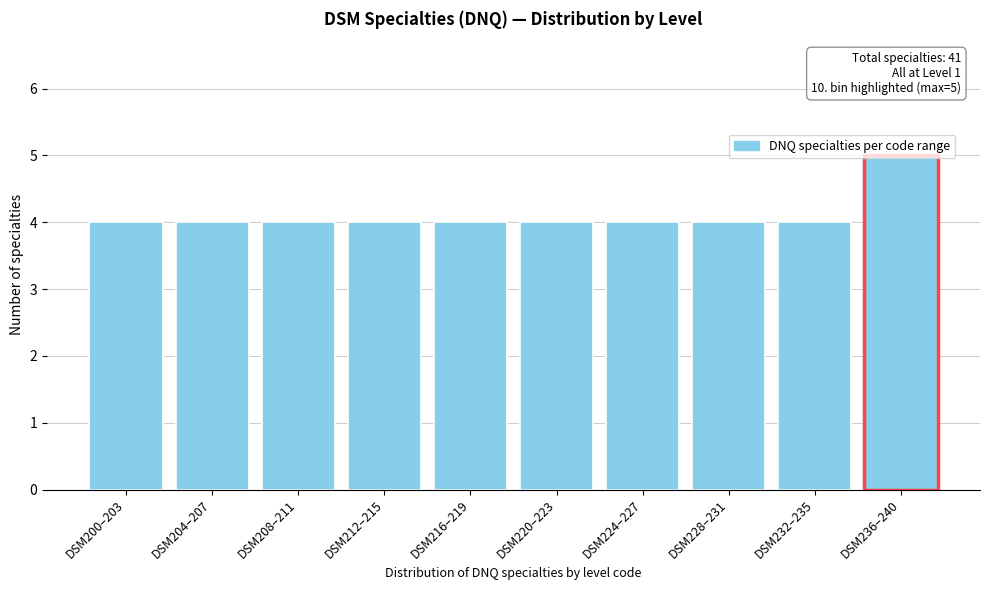

Read the value at DSM208–211.

4